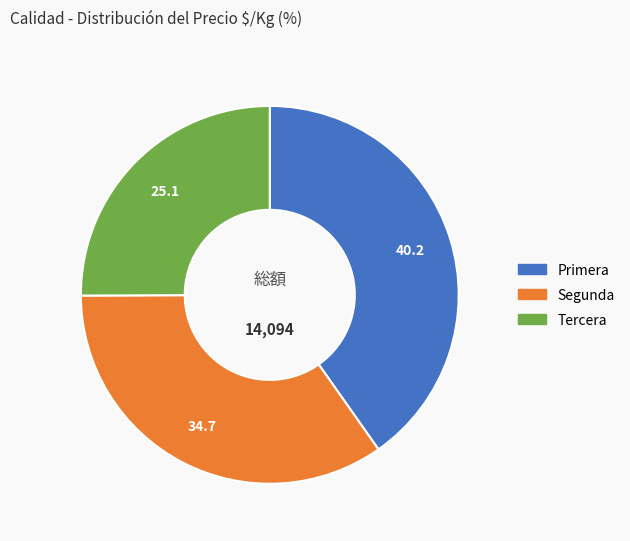

Which category has the biggest portion of the pie?

Primera